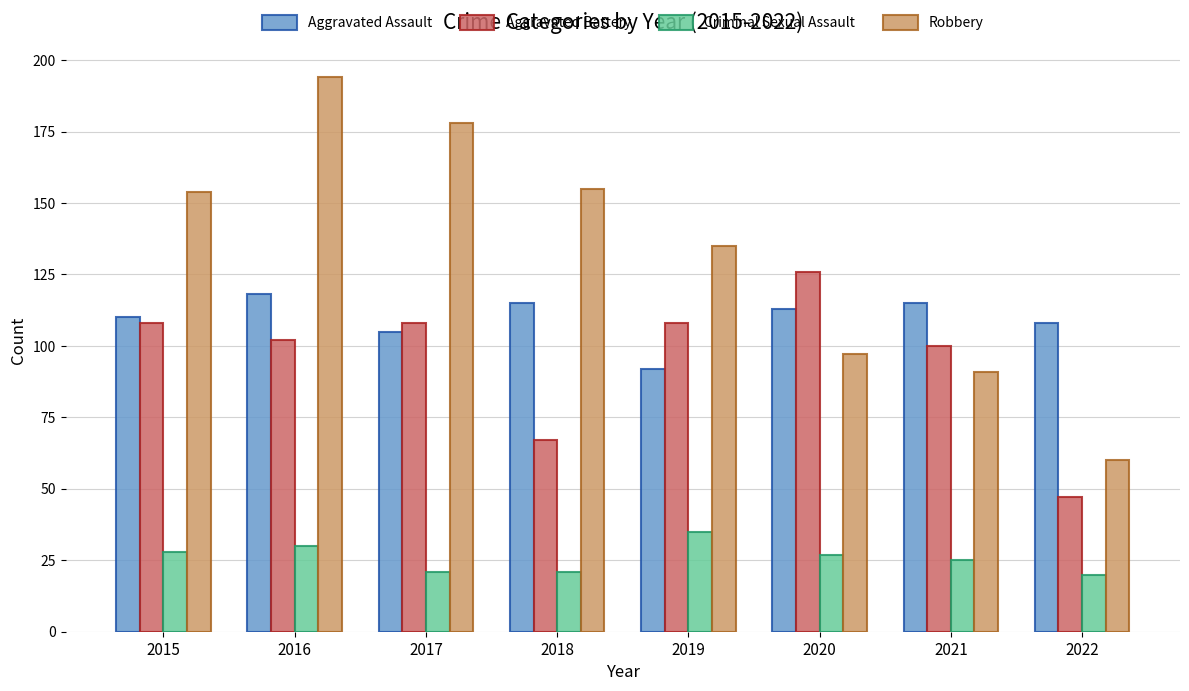

What value does the Aggravated Assault series have at 2019?

92